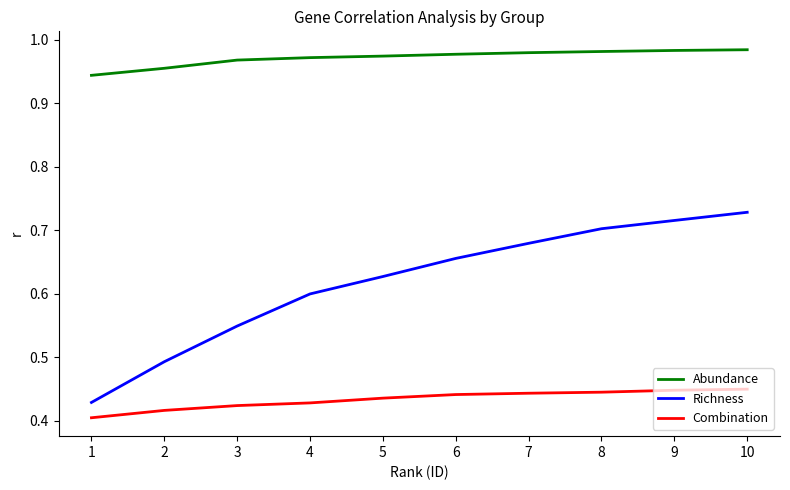

Which series has the largest range (max minus min)?

Richness